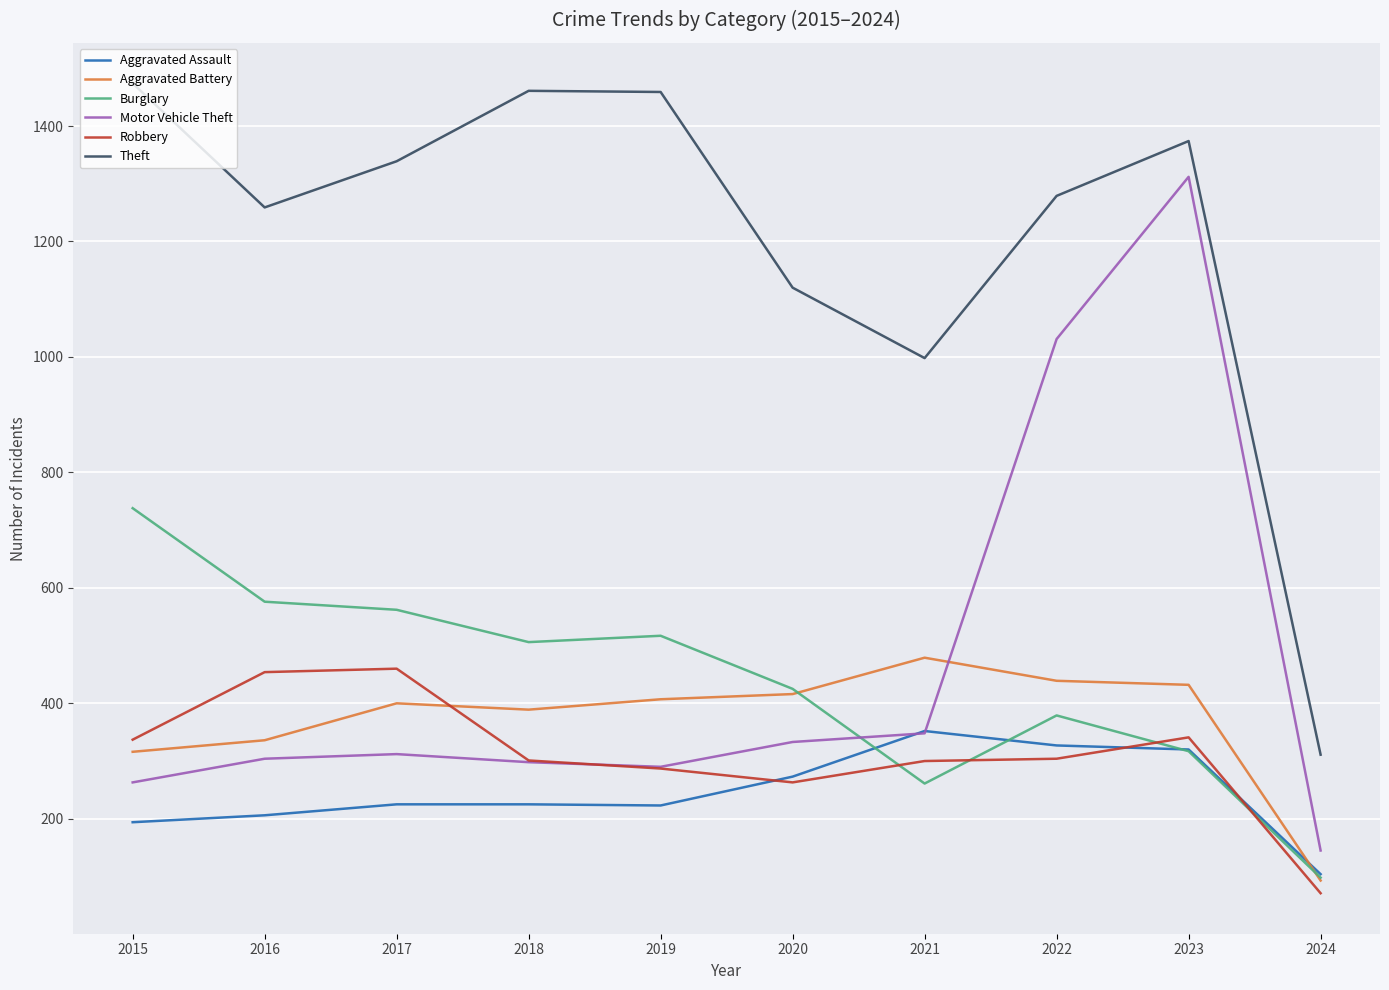

What is the difference between the highest and lowest values at 2017?

1114